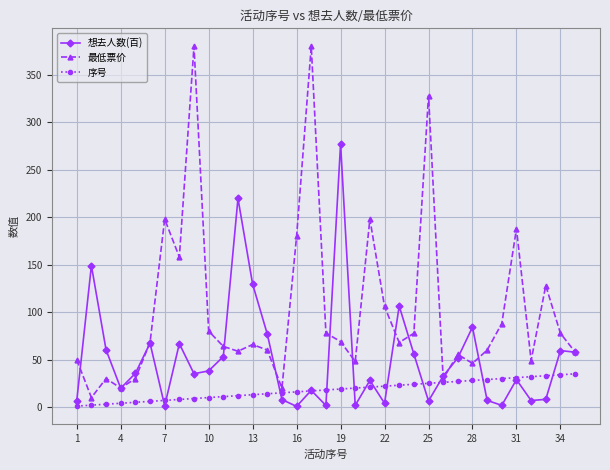

Which series has the largest total across all categories?

最低票价